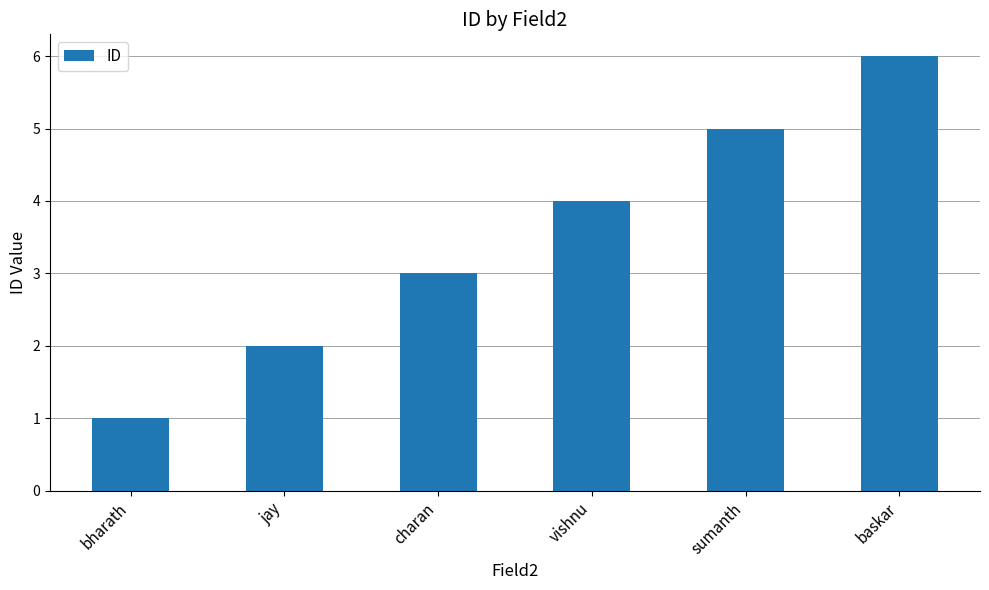

What is the change in value from bharath to vishnu?

+3